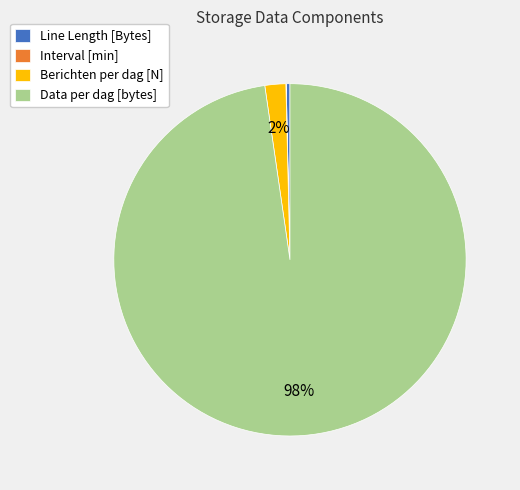

To the nearest percent, what is the difference between the largest and smallest slice percentages?

98%